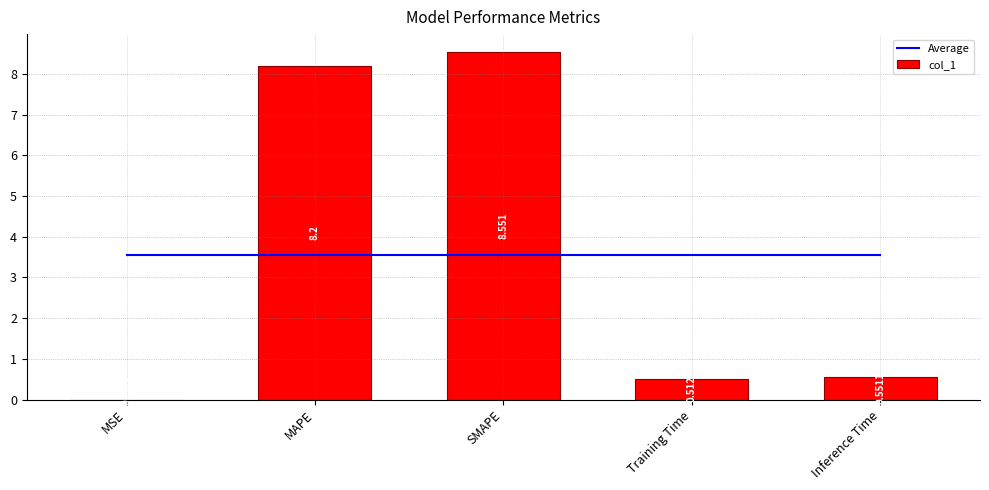

What are all the series names shown in the legend?

Average, col_1